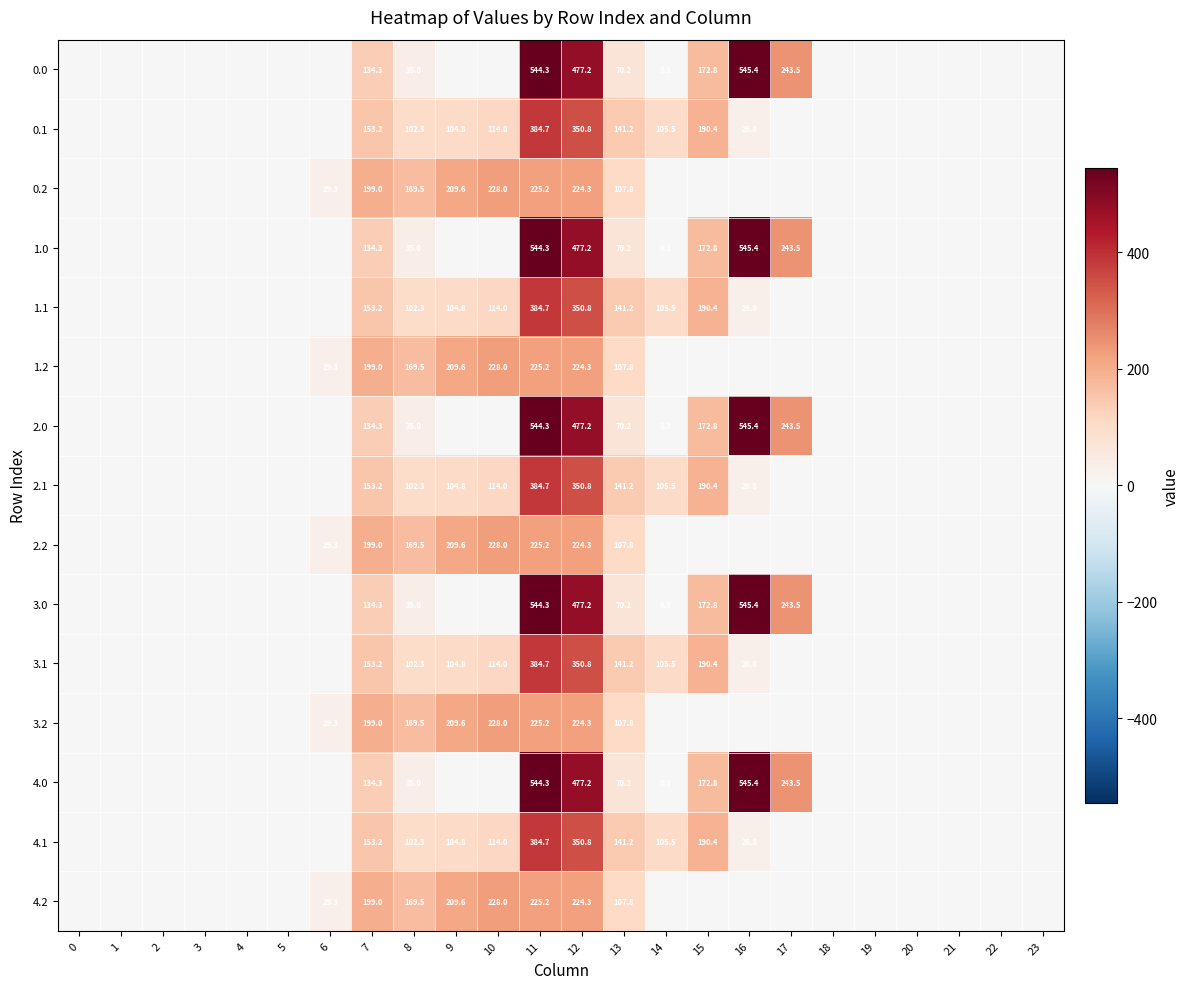

True or false: 3.0 has a value of 663.8 at 12.

False